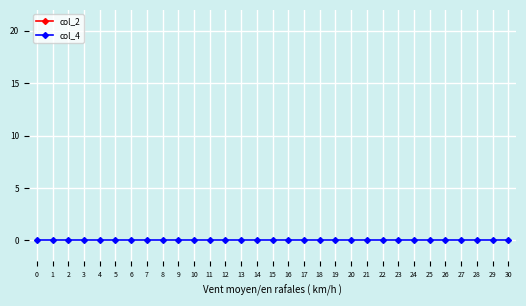

List the series in order of their peak value, lowest first.

col_4, col_2